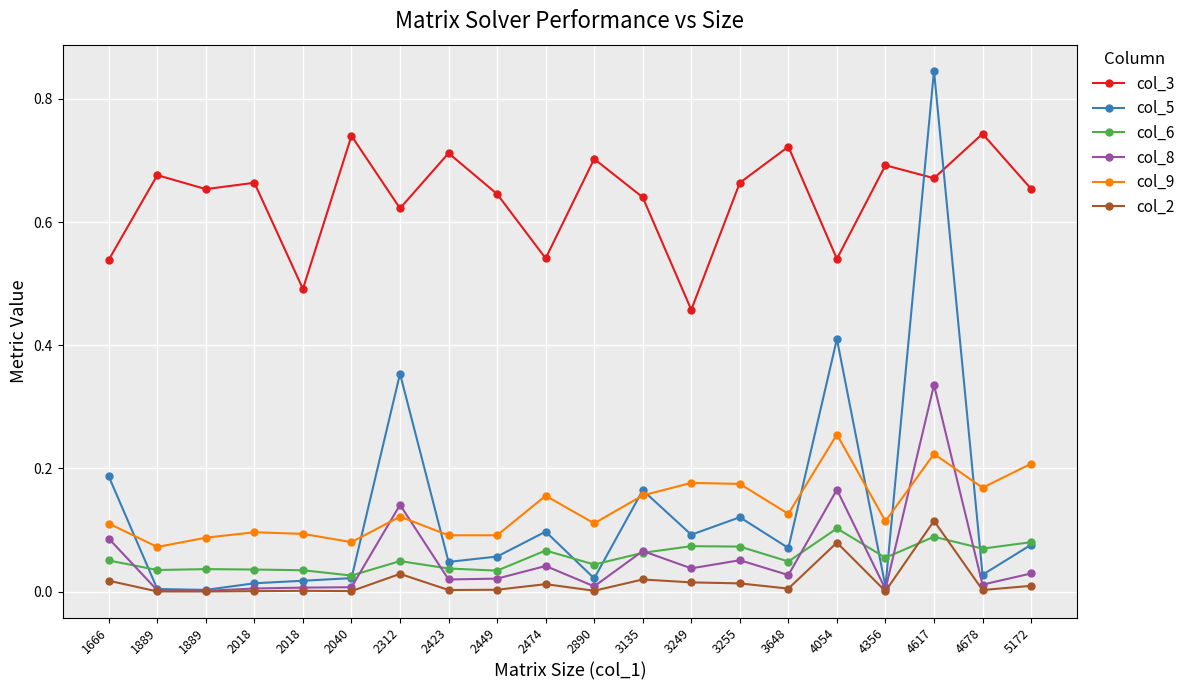

What are all the series names shown in the legend?

col_3, col_5, col_6, col_8, col_9, col_2